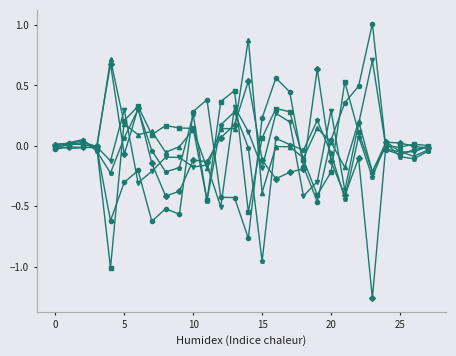

What is the greatest value displayed?

1.0